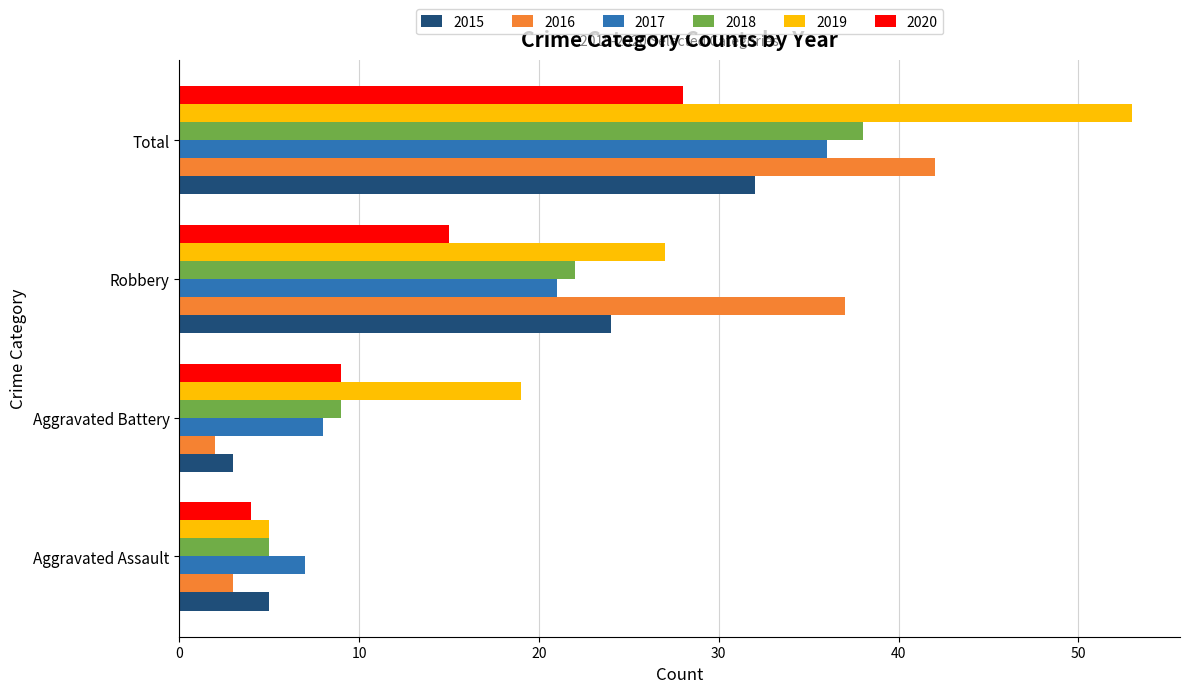

Is the value of 2016 at Total greater than the value of 2015 at Aggravated Assault?

Yes